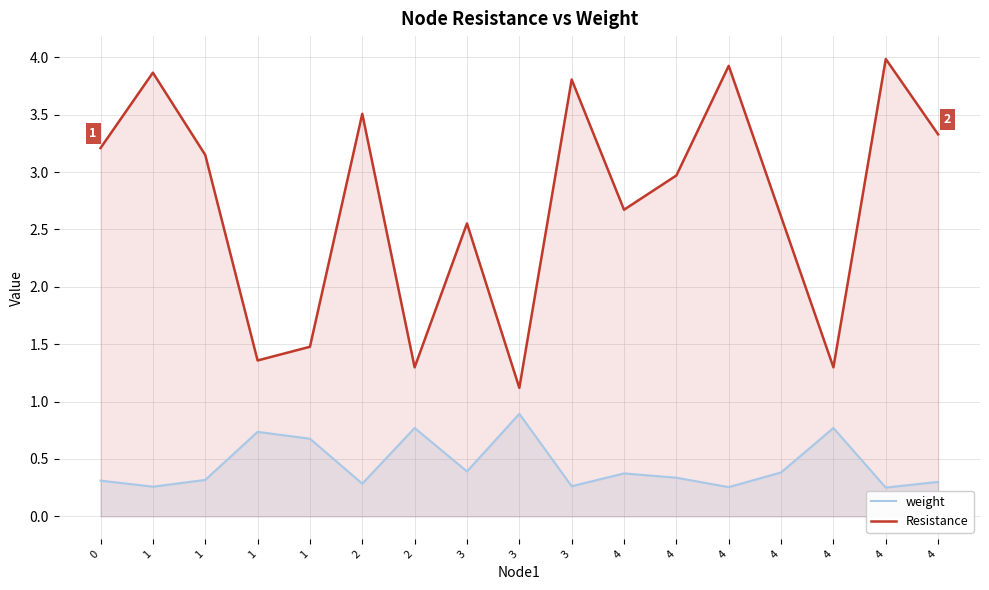

In weight, how many points are higher than both neighbors (excluding endpoints)?

5